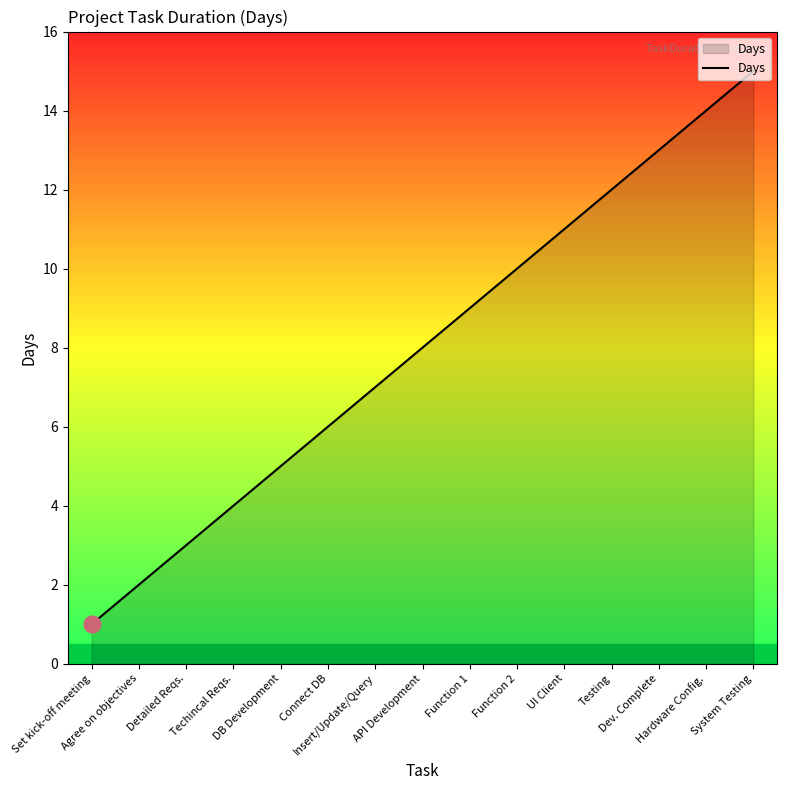

List the labels in order of value, largest first.

System Testing, Hardware Config., Dev. Complete, Testing, UI Client, Function 2, Function 1, API Development, Insert/Update/Query, Connect DB, DB Development, Techincal Reqs., Detailed Reqs., Agree on objectives, Set kick-off meeting